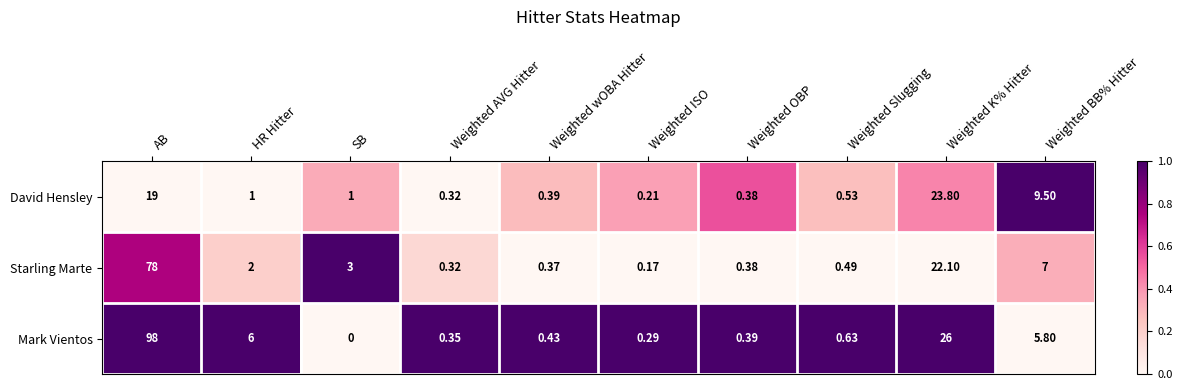

Which series has the largest total across all categories?

Mark Vientos